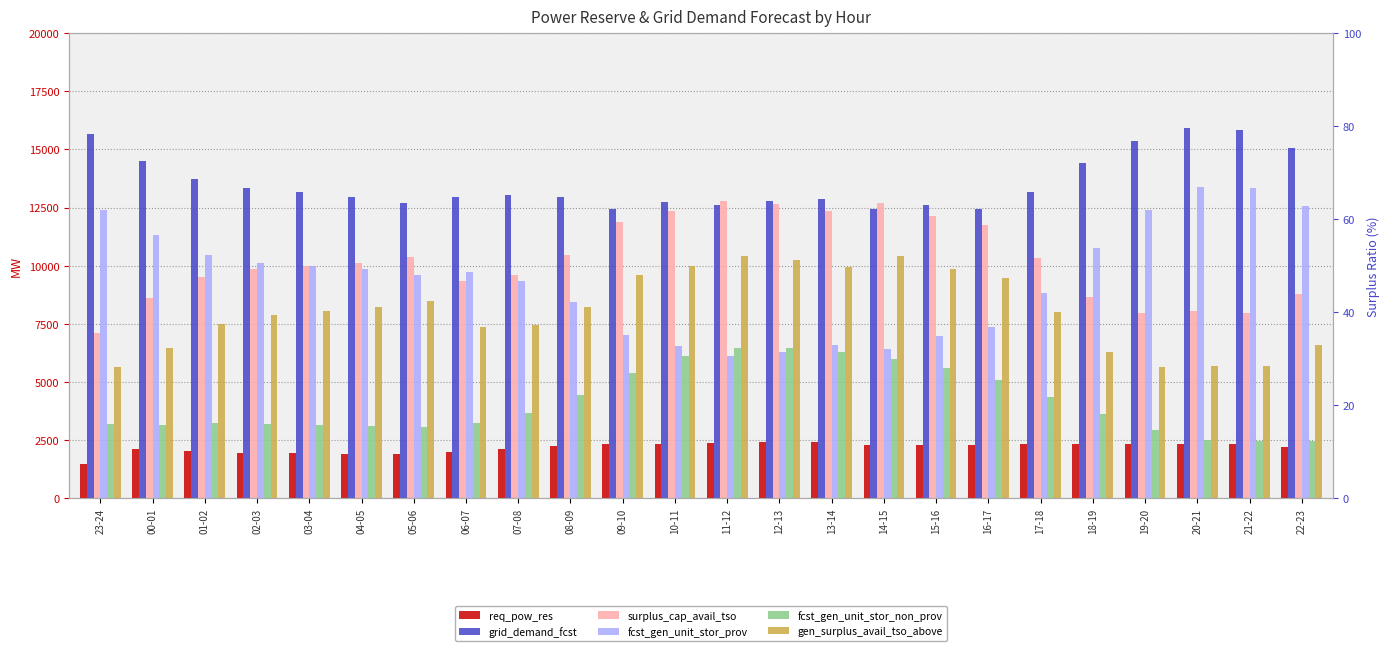

At which category is the sum across all series the highest?

11-12